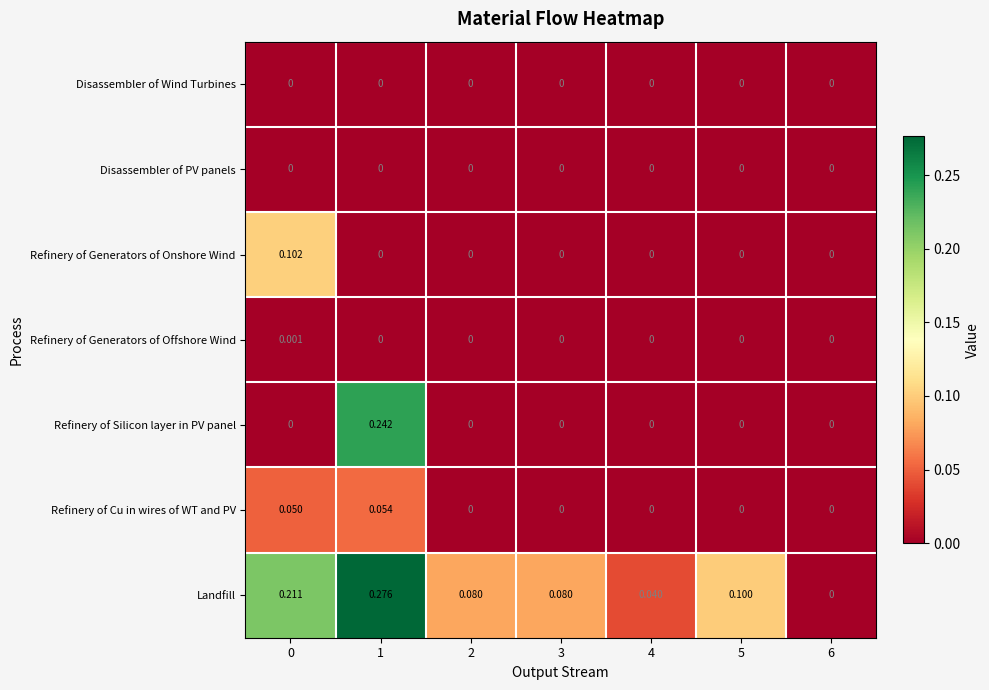

Is the value of Refinery of Generators of Offshore Wind at 0 greater than the value of Refinery of Silicon layer in PV panel at 6?

Yes